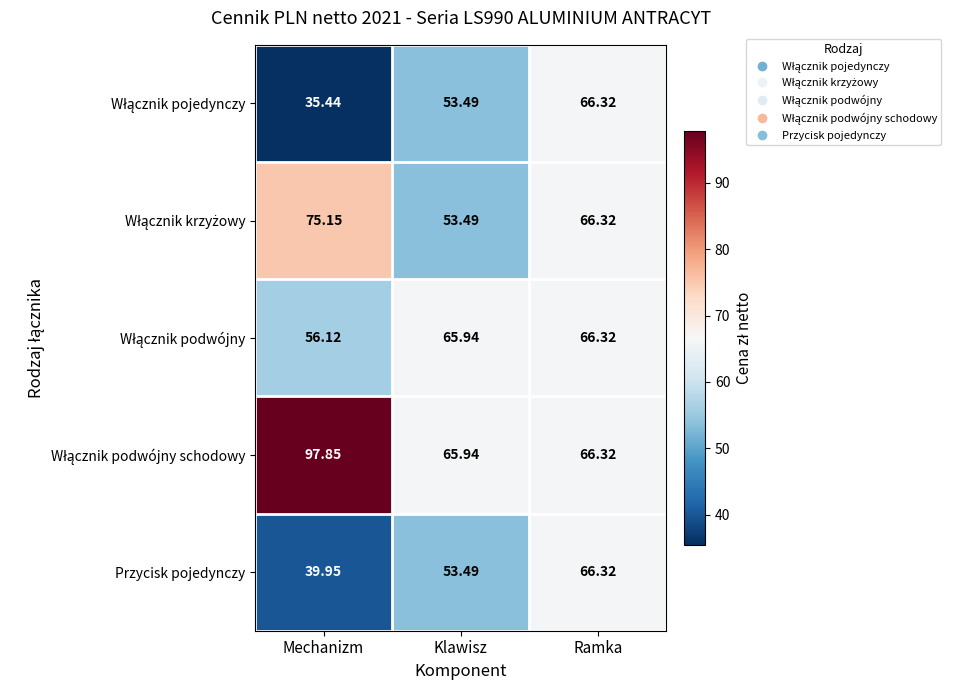

Rank the categories by Przycisk pojedynczy value from lowest to highest.

Mechanizm, Klawisz, Ramka